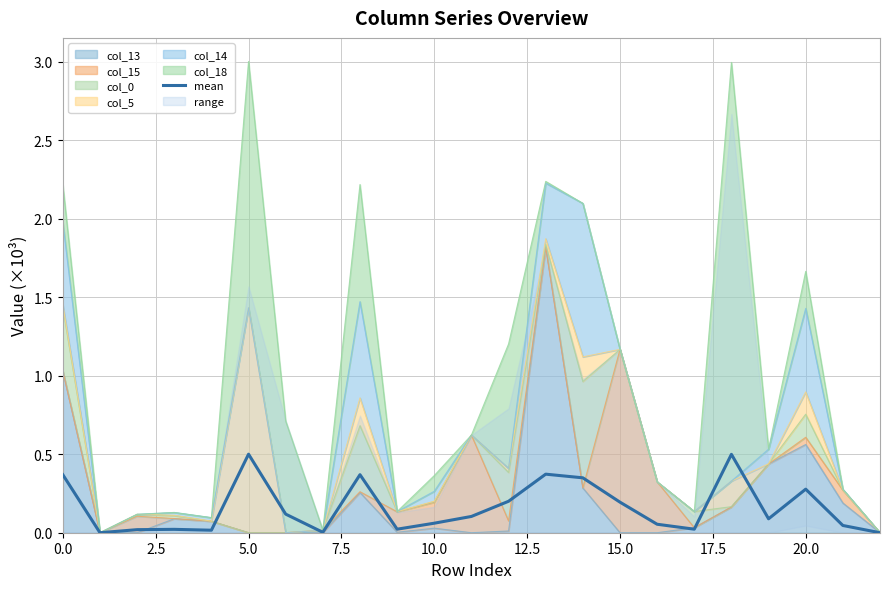

How many values exceed 0?

21